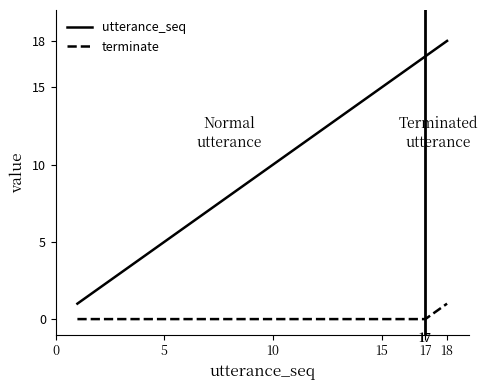

Which series has the largest total across all categories?

utterance_seq